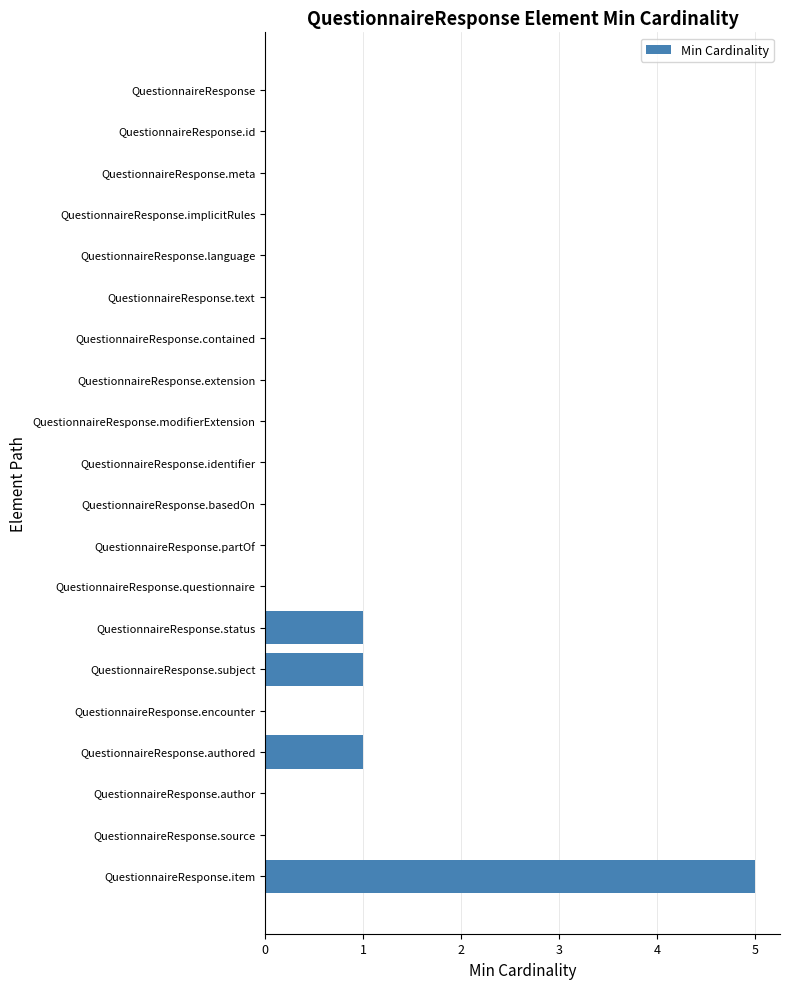

Reading bottom to top, extract all data points from this chart.

QuestionnaireResponse.item=5	QuestionnaireResponse.source=0	QuestionnaireResponse.author=0	QuestionnaireResponse.authored=1	QuestionnaireResponse.encounter=0	QuestionnaireResponse.subject=1	QuestionnaireResponse.status=1	QuestionnaireResponse.questionnaire=0	QuestionnaireResponse.partOf=0	QuestionnaireResponse.basedOn=0	QuestionnaireResponse.identifier=0	QuestionnaireResponse.modifierExtension=0	QuestionnaireResponse.extension=0	QuestionnaireResponse.contained=0	QuestionnaireResponse.text=0	QuestionnaireResponse.language=0	QuestionnaireResponse.implicitRules=0	QuestionnaireResponse.meta=0	QuestionnaireResponse.id=0	QuestionnaireResponse=0